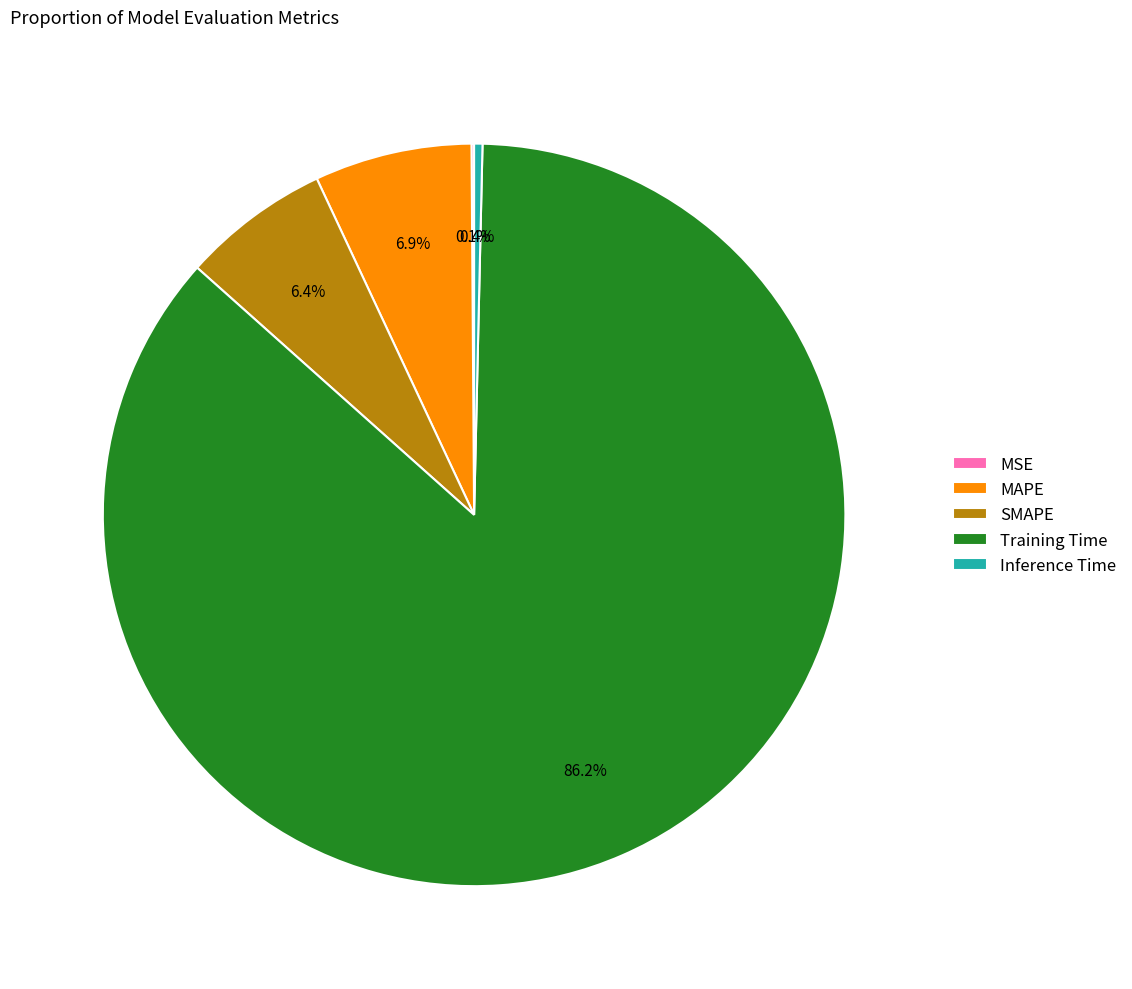

What is the majority slice?

Training Time